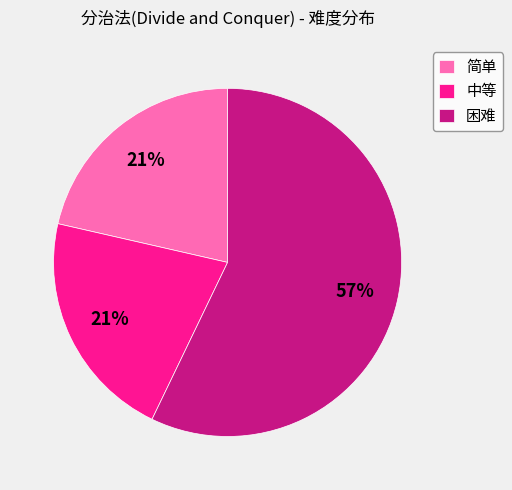

Is the sum of 中等 and 简单 greater than half?

No